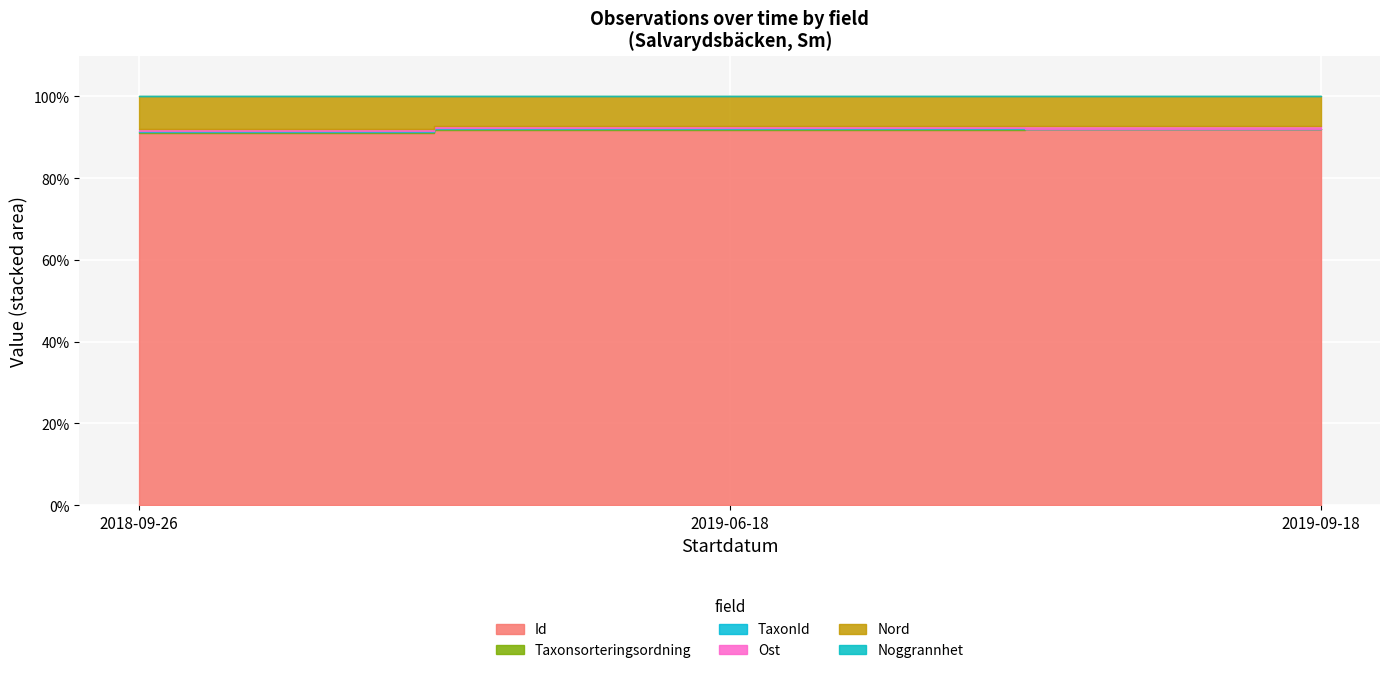

Which series has the largest total across all categories?

Id